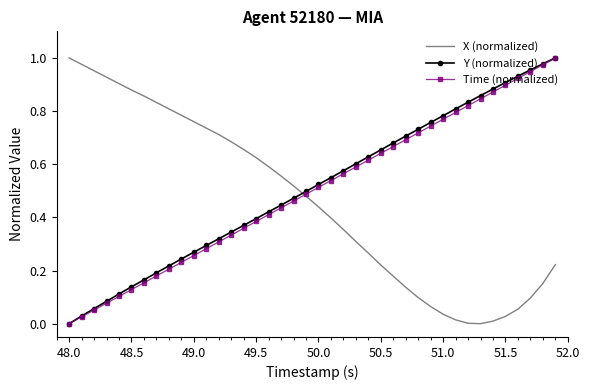

How many categories are shown in the chart?

40